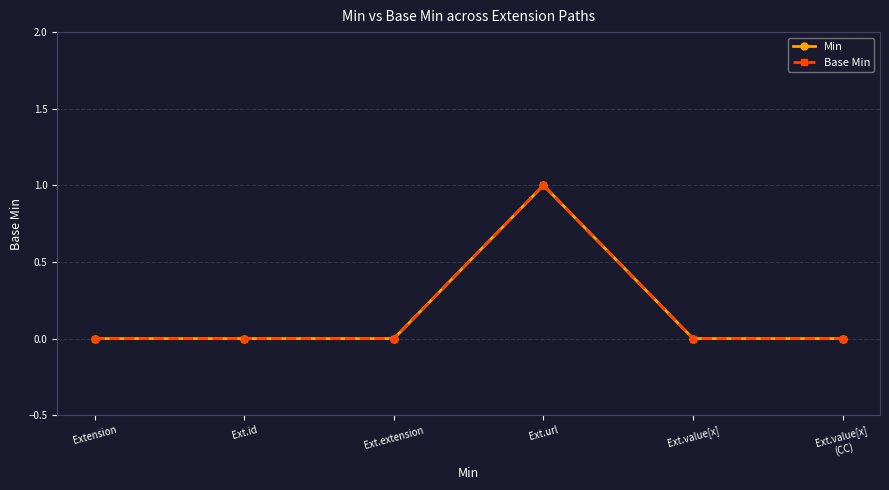

Is this an area chart (filled region under the line)?

No